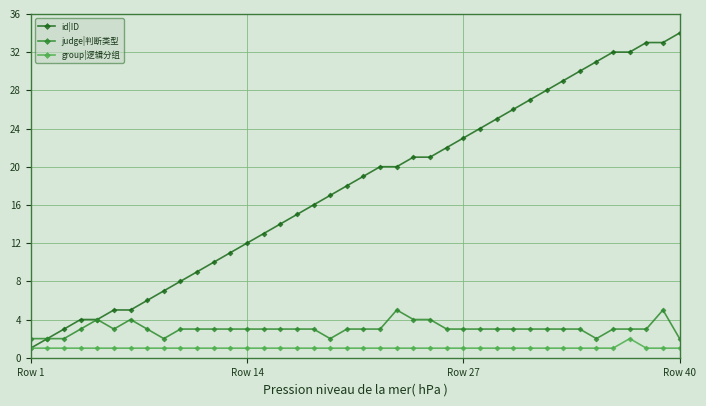

What is the maximum value shown in the chart?

34